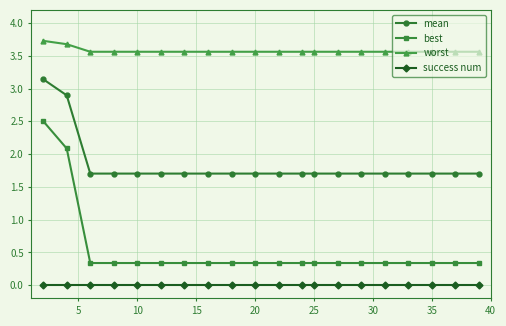

What is the sum of all worst values?

71.5